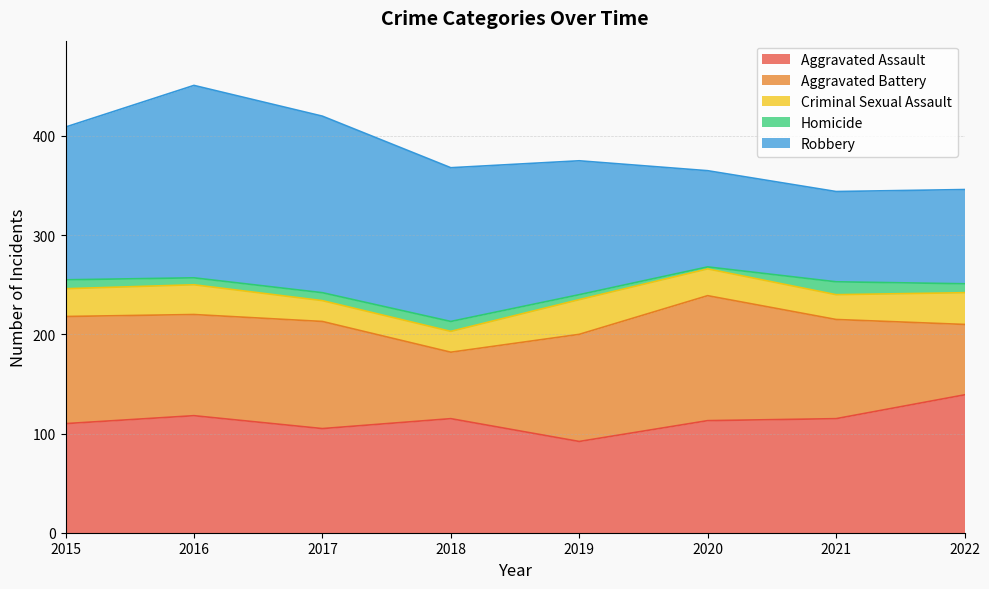

In Robbery, how many points are higher than both neighbors (excluding endpoints)?

1